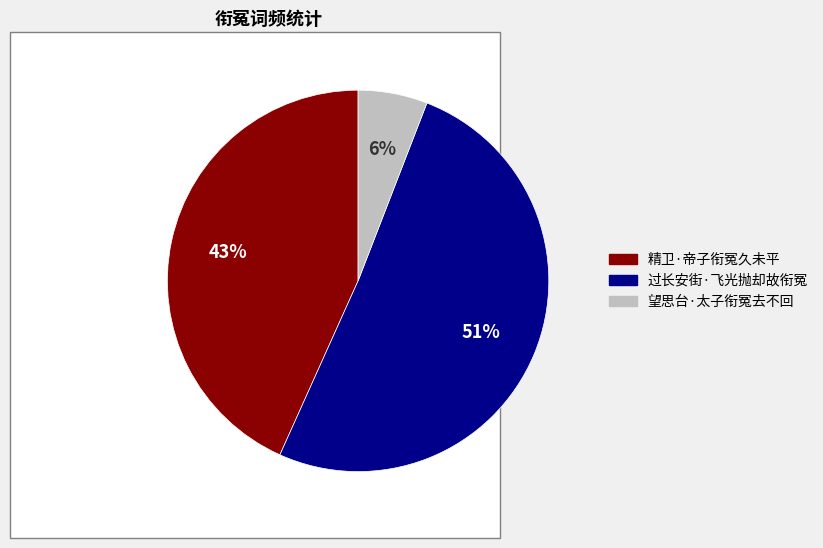

The 过长安街·飞光抛却故衔冤 slice represents 51% of the pie. True or false?

True